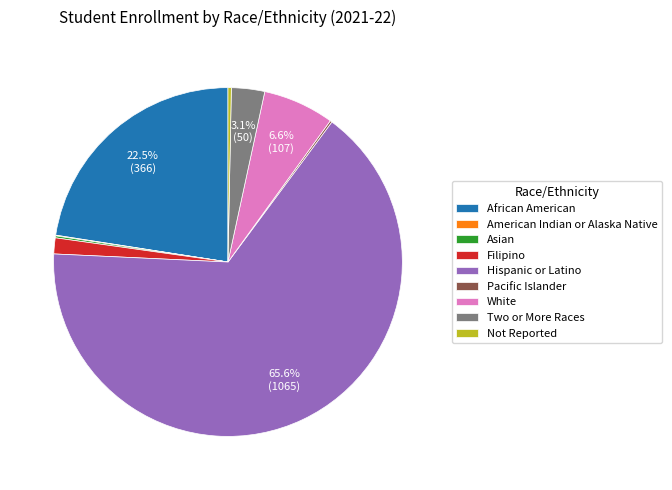

Between African American and White, which is larger?

African American